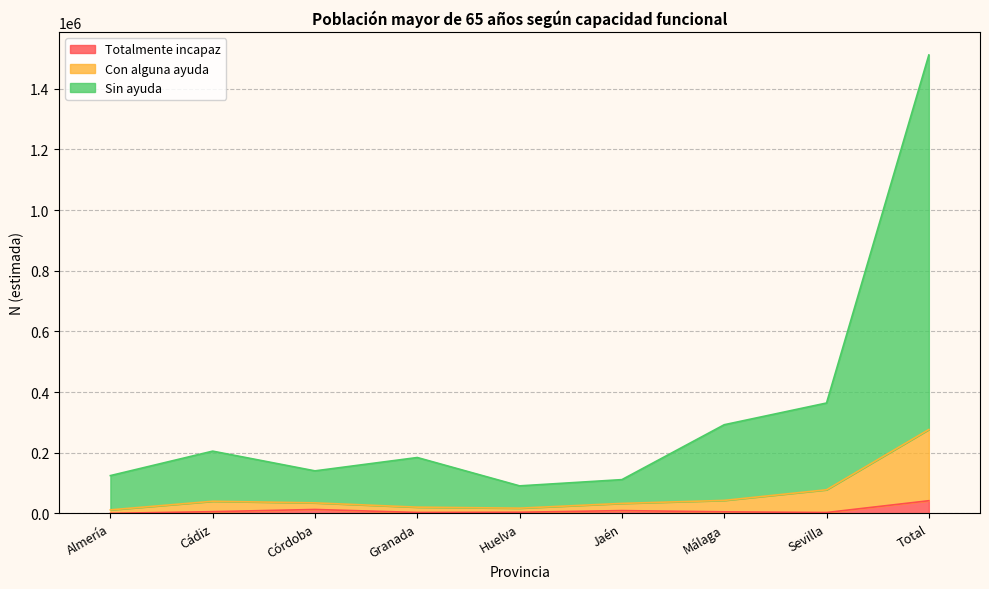

How many values in the Con alguna ayuda series exceed 34539?

4